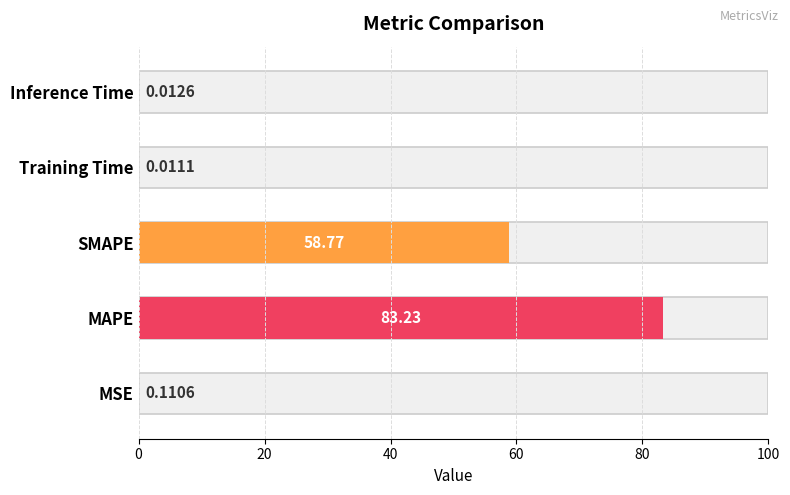

List the labels in order of value, largest first.

MAPE, SMAPE, MSE, Inference Time, Training Time